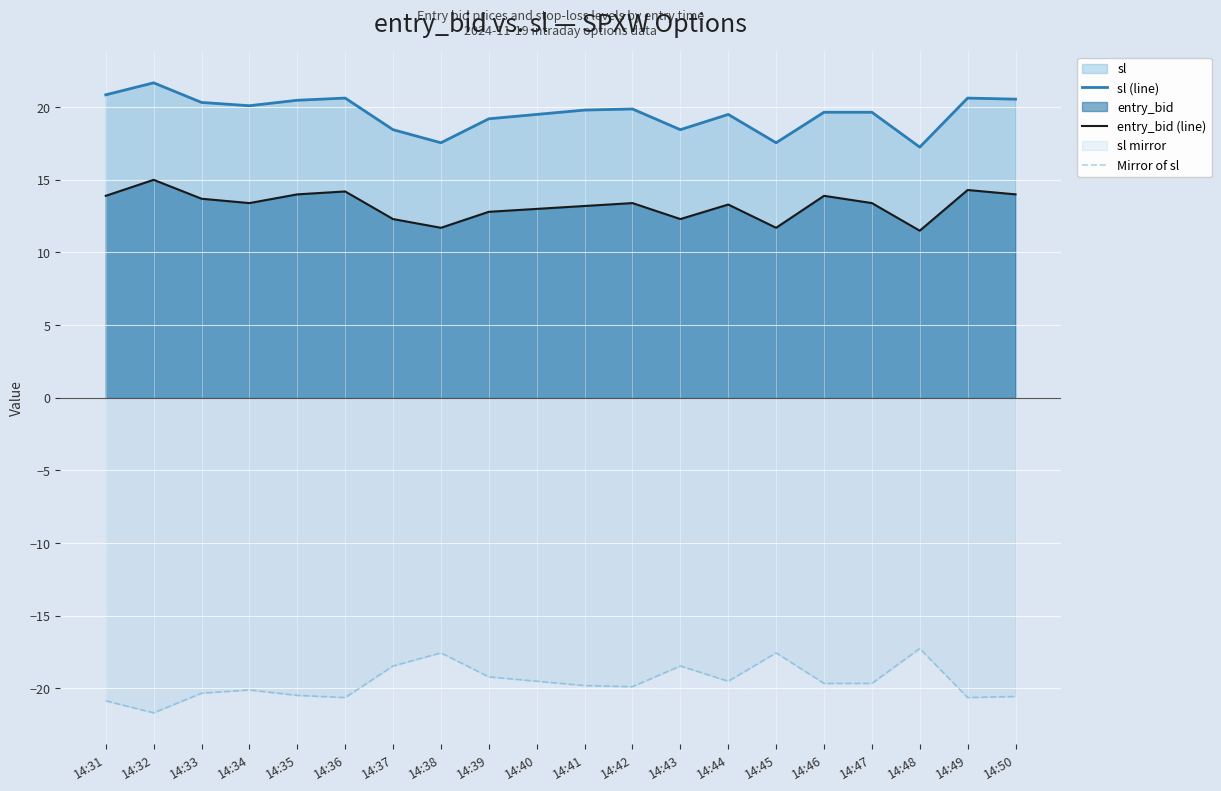

Where is entry_bid (line) nearest to the value 13?

14:40